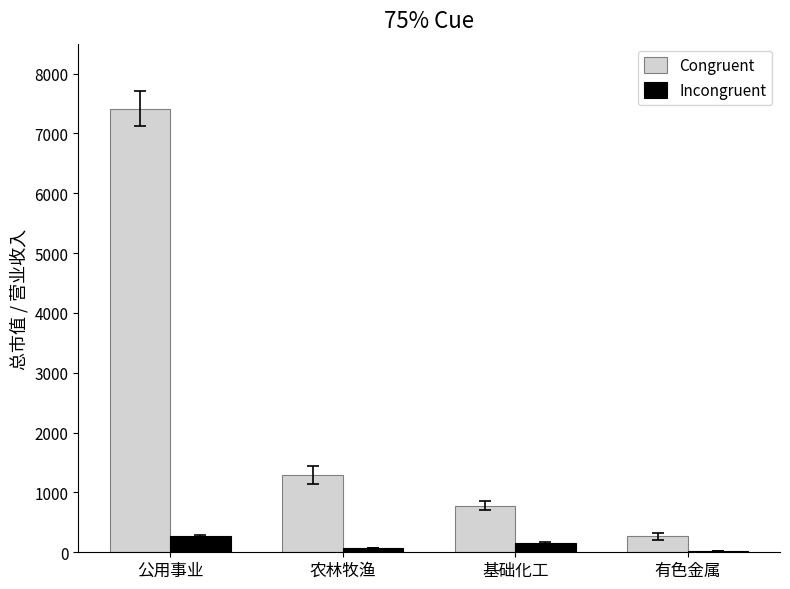

Which category has the highest value in the Incongruent series?

公用事业